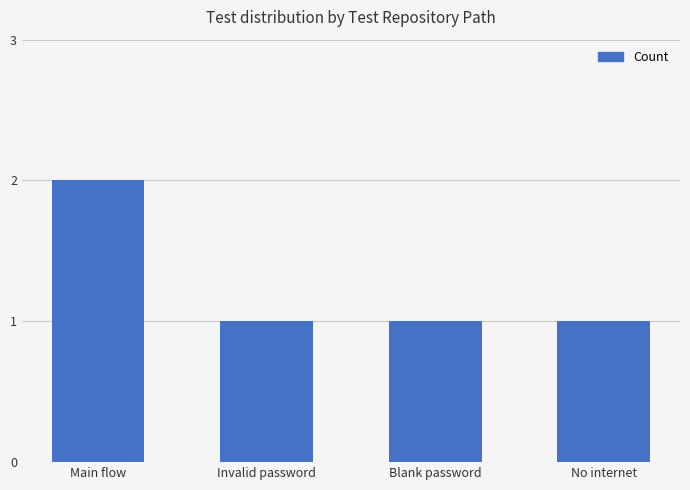

What is the smallest value displayed?

1